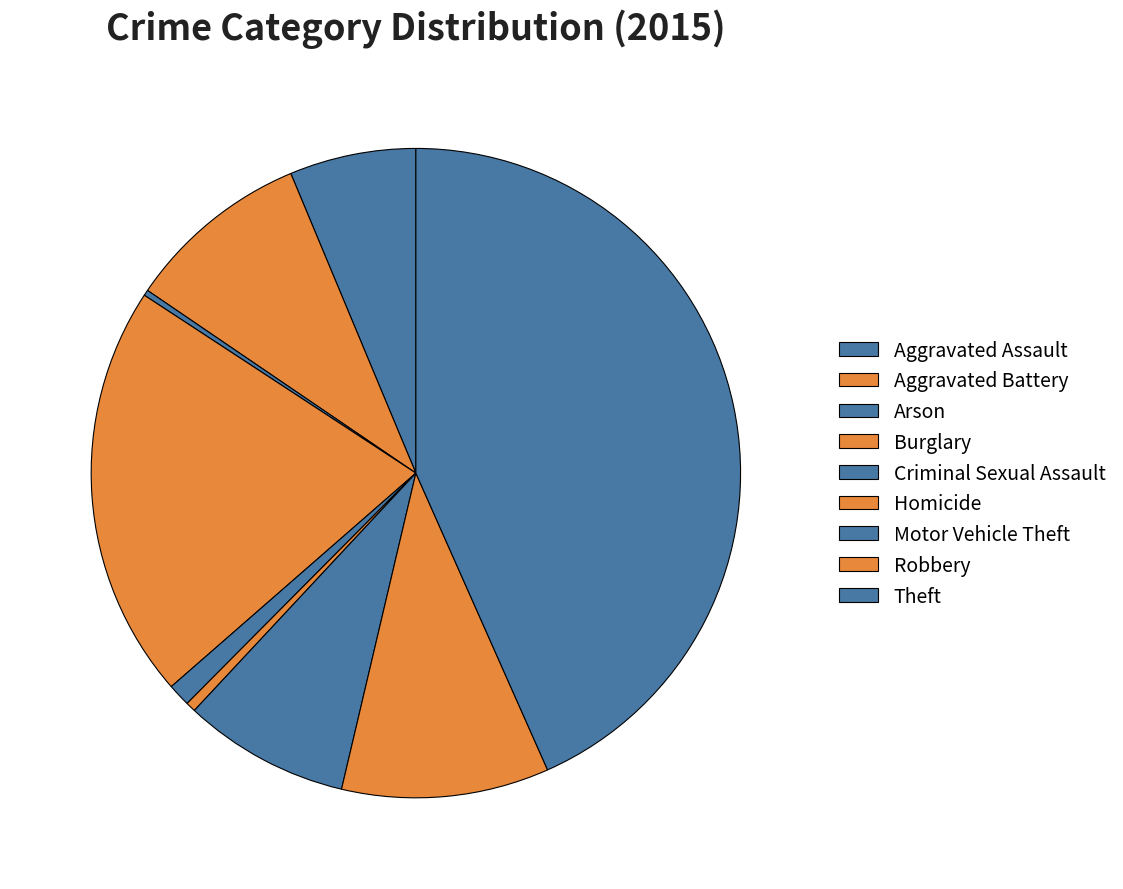

How many slices are in this pie chart?

9